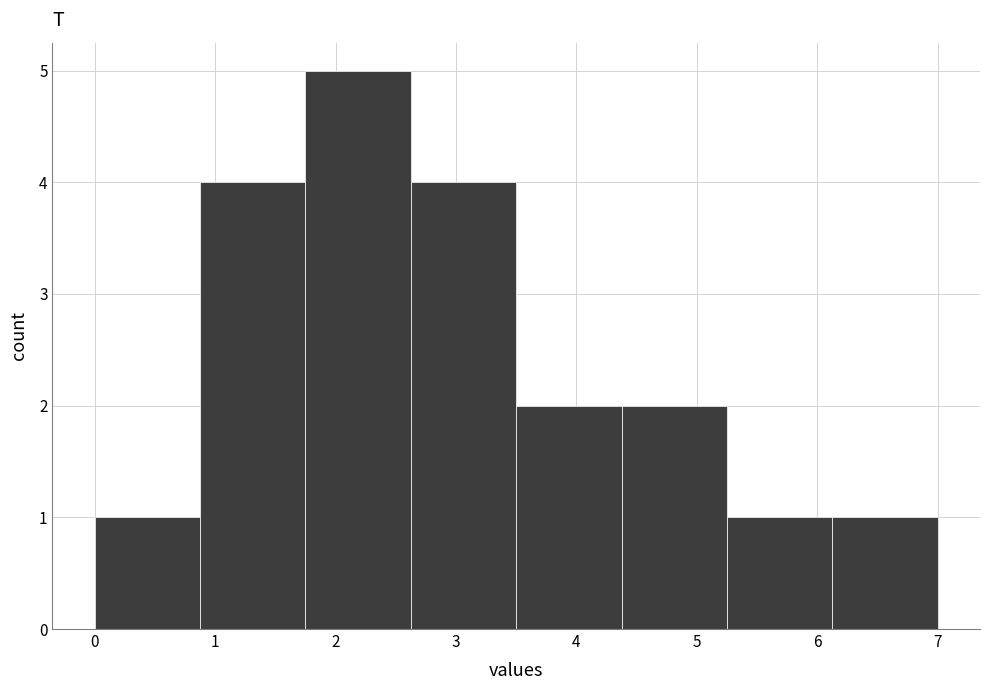

How tall is the bar that spans 2.6 to 3.5 on the x-axis? Neither the bar edges nor the heights are printed on the chart, so give them approximately, as read against the axes.

4